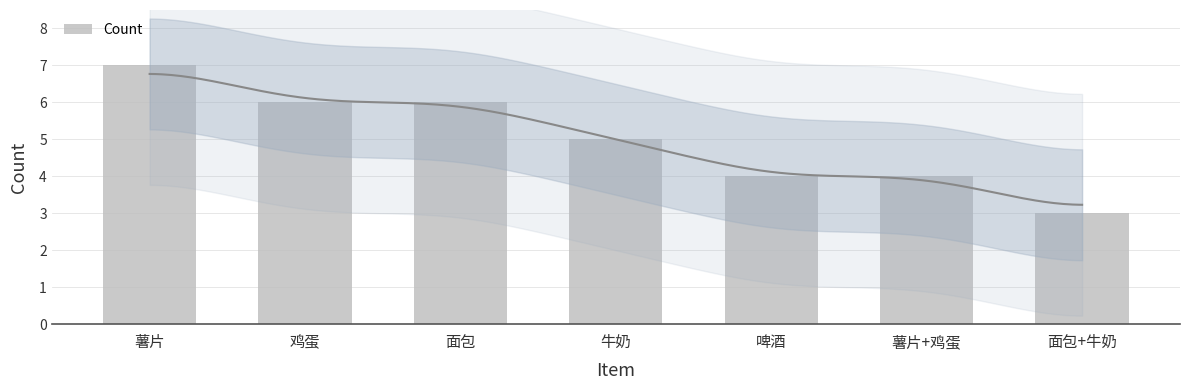

List the labels in order of value, largest first.

薯片, 鸡蛋, 面包, 牛奶, 啤酒, 薯片+鸡蛋, 面包+牛奶